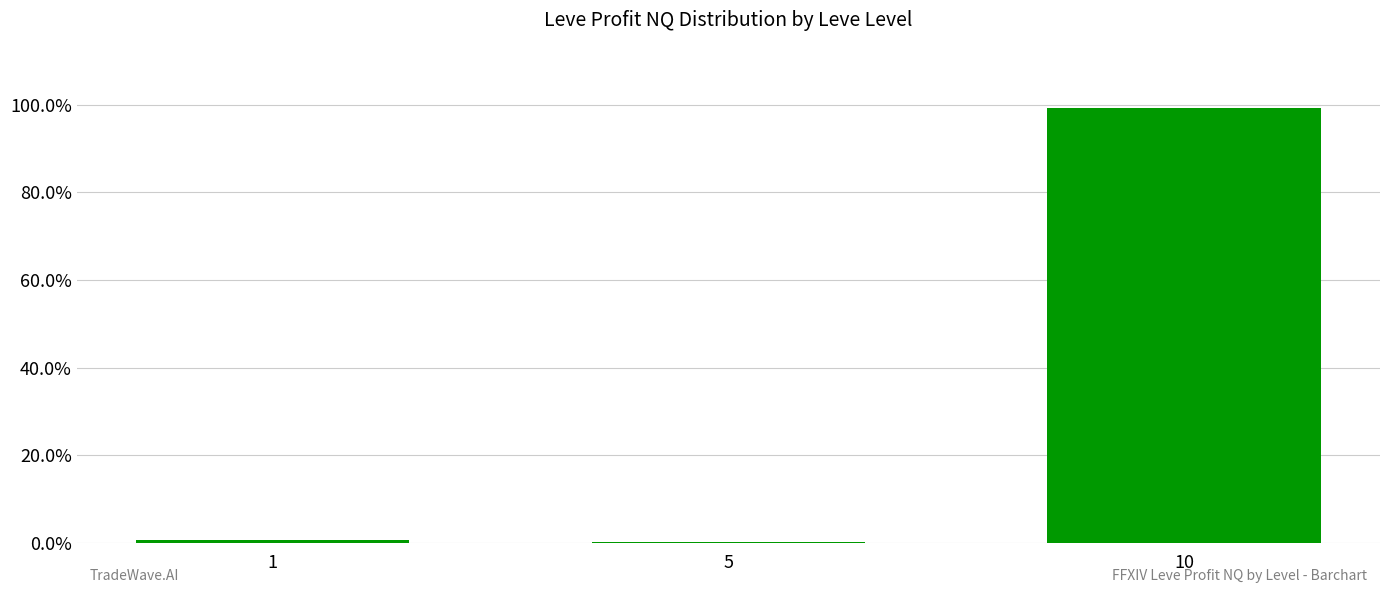

Reading left to right, extract all data points from this chart.

1=0.0	5=0.0	10=1.0